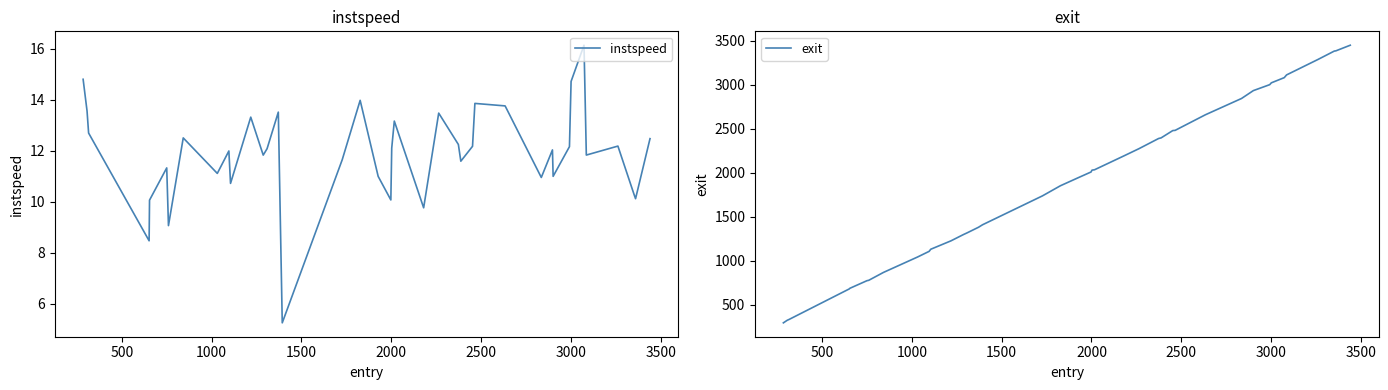

What is the minimum value for instspeed?

5.3